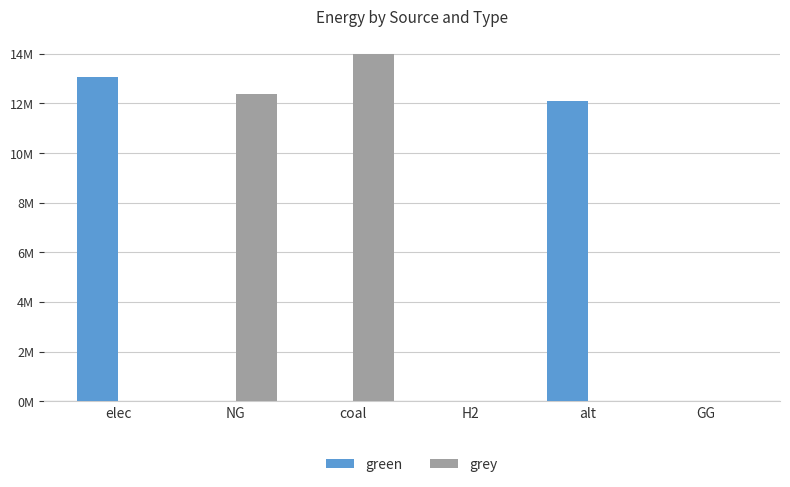

What is the average value of the green series?

4189919.3